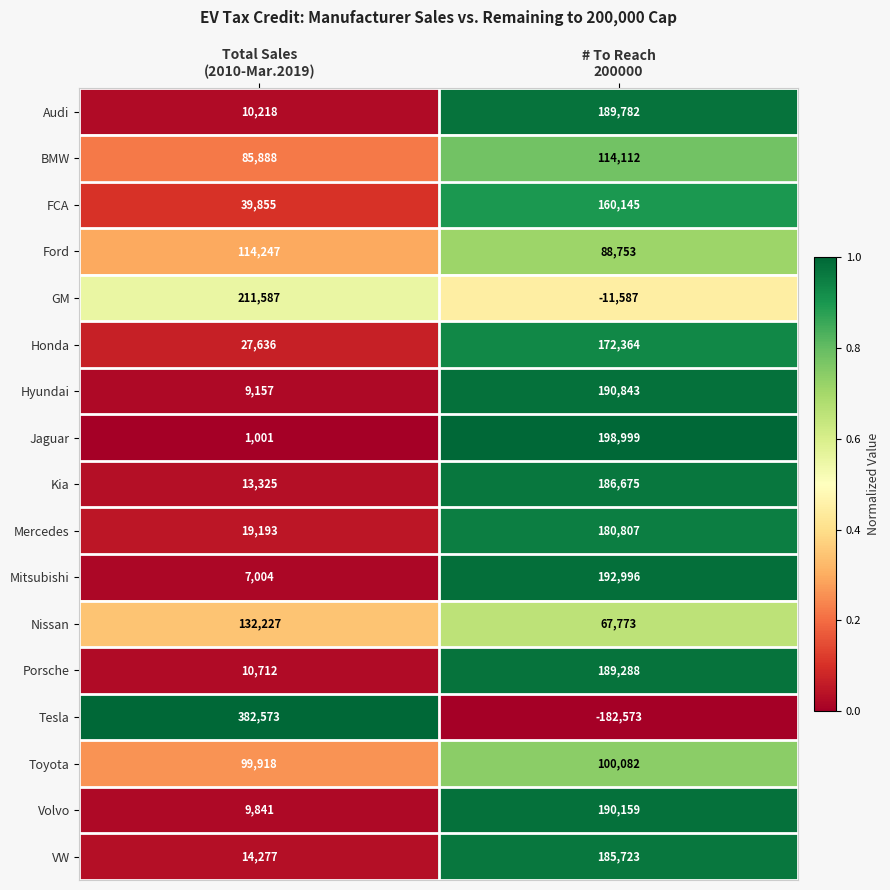

What is the spread (max minus min) of values at Total Sales
(2010-Mar.2019)?

381572